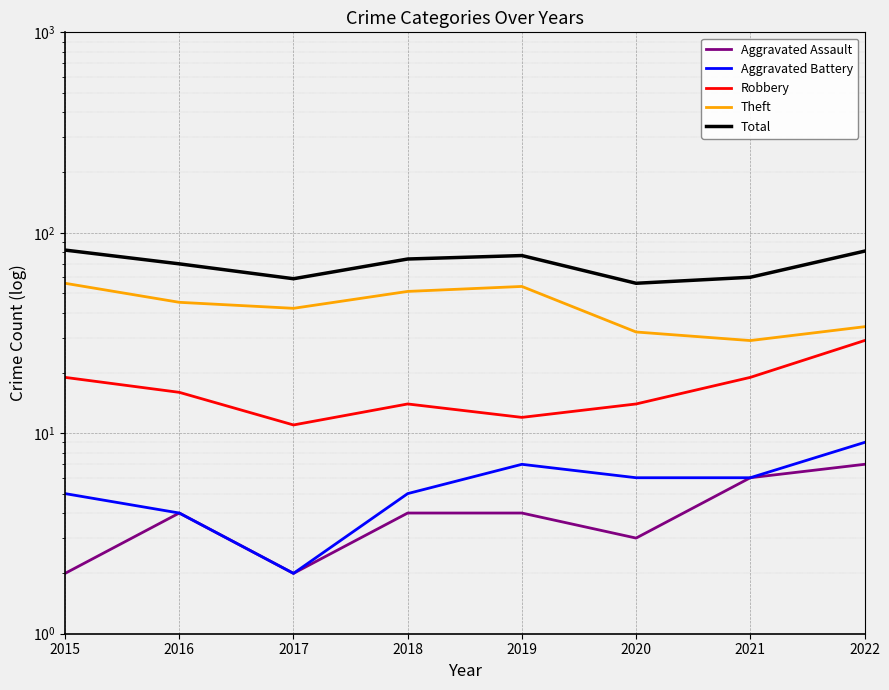

Where is the first local minimum for Theft?

2017